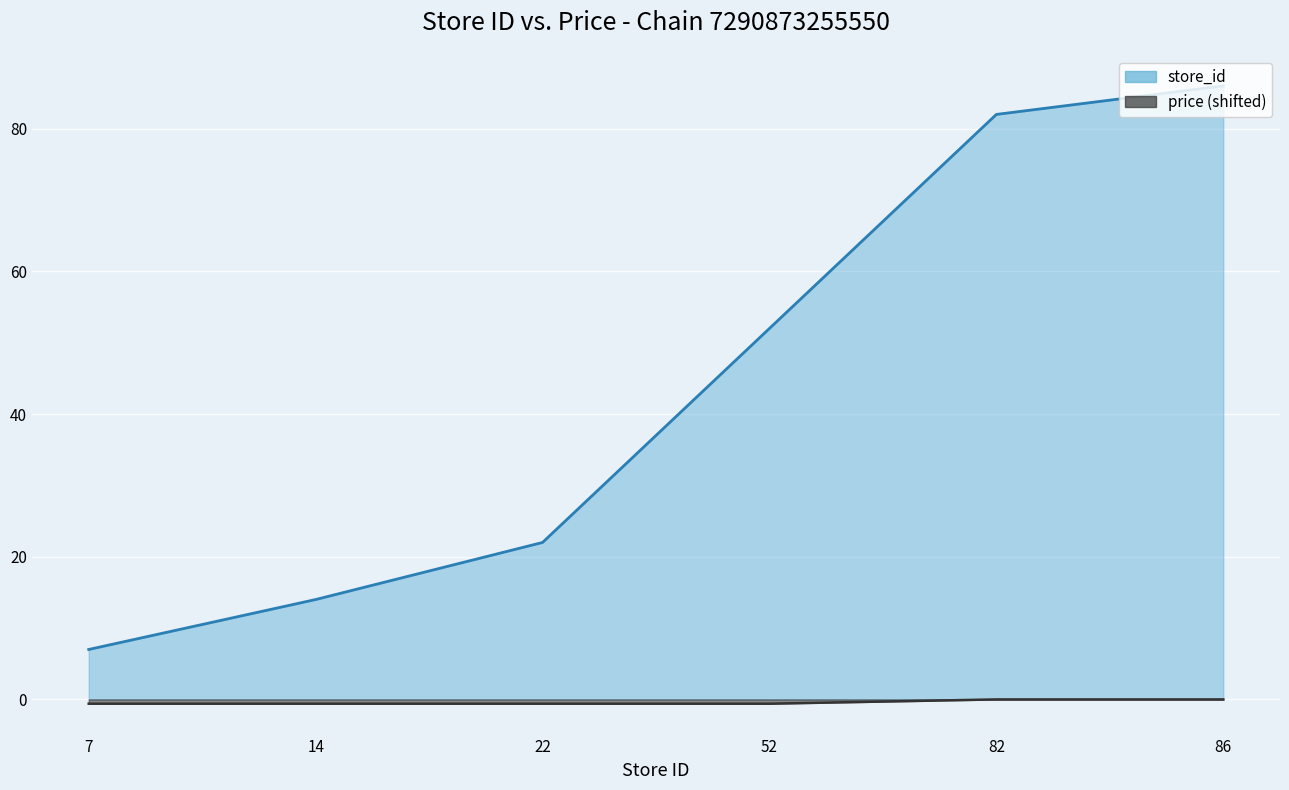

What is the difference between the second highest and second lowest values in the store_id series?

68.0